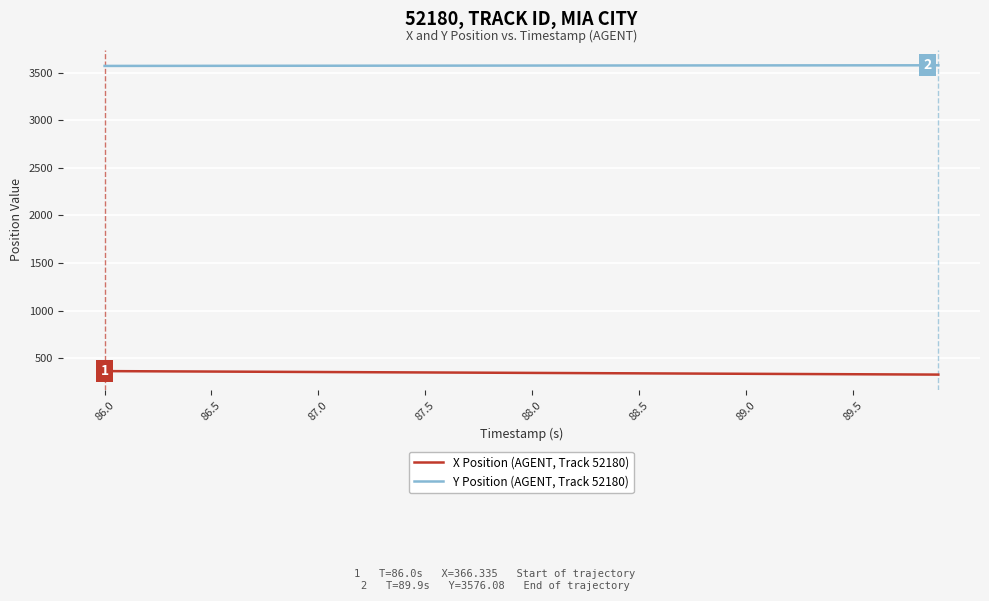

What are all the series names shown in the legend?

X Position (AGENT, Track 52180), Y Position (AGENT, Track 52180)